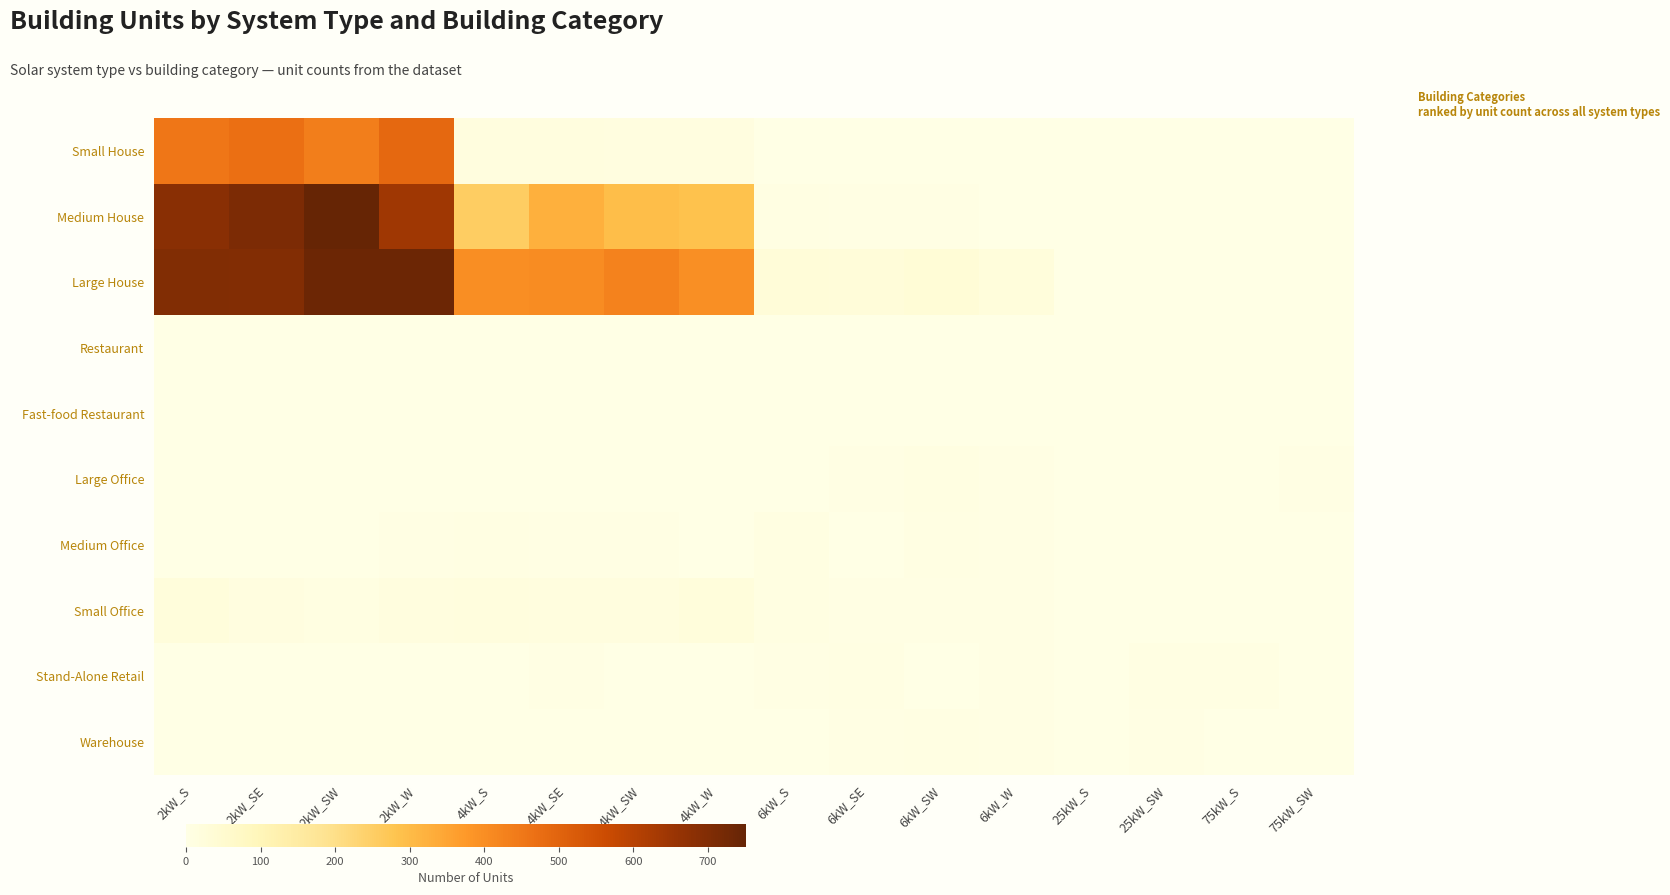

Which series has the widest spread of values?

Medium House